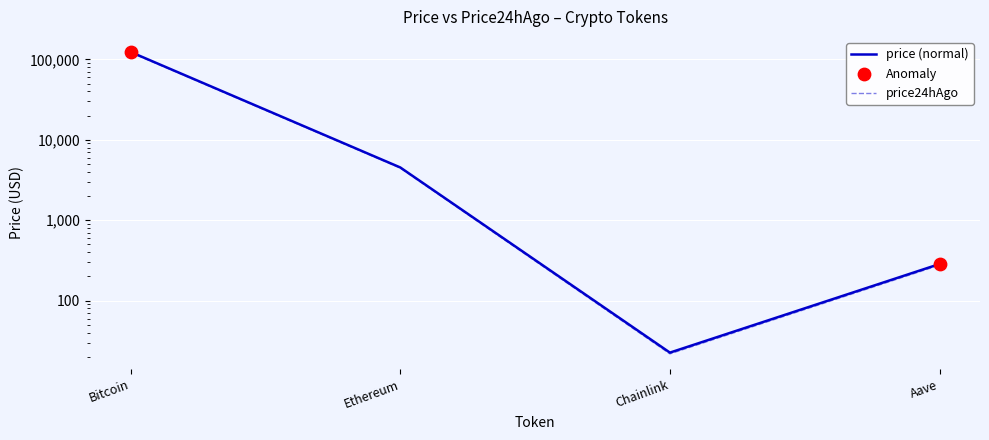

Is the value of price24hAgo at Ethereum greater than the value of price at Bitcoin?

No